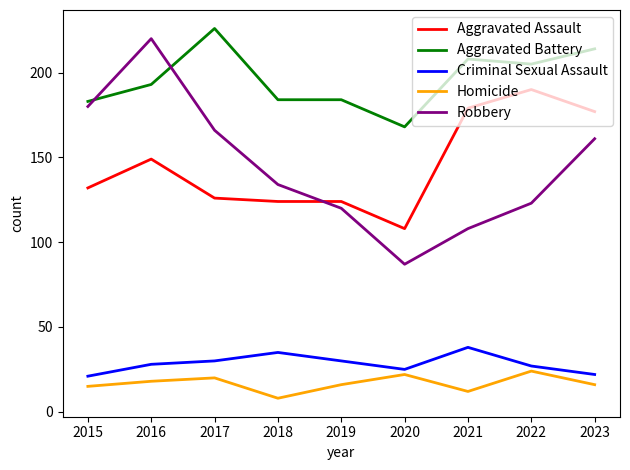

What is the difference between the maximum and minimum values in the Aggravated Battery series?

58